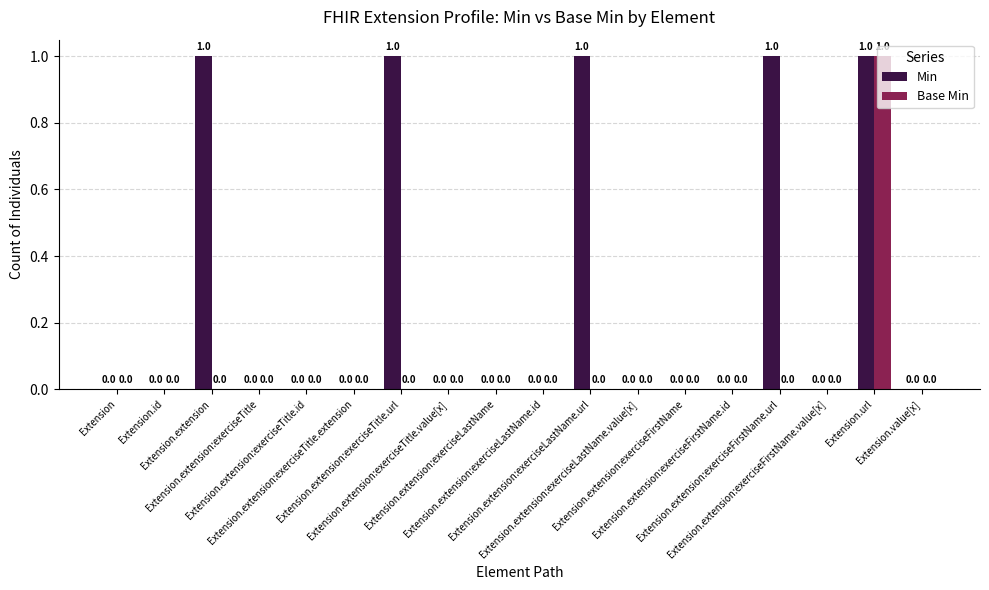

Which series has the largest total across all categories?

Min